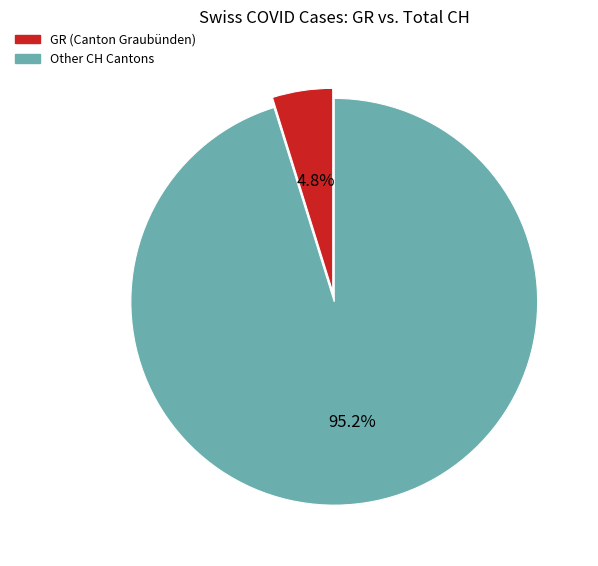

To the nearest percent, what is the average slice percentage?

50%